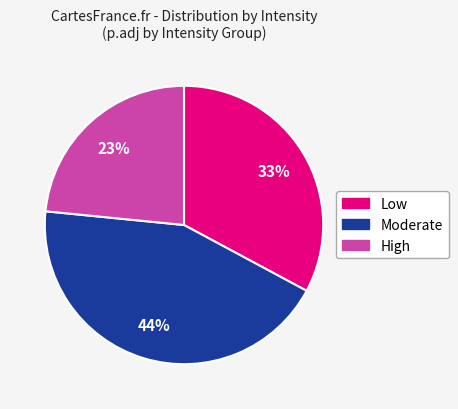

To the nearest percent, what is the average slice percentage?

33%